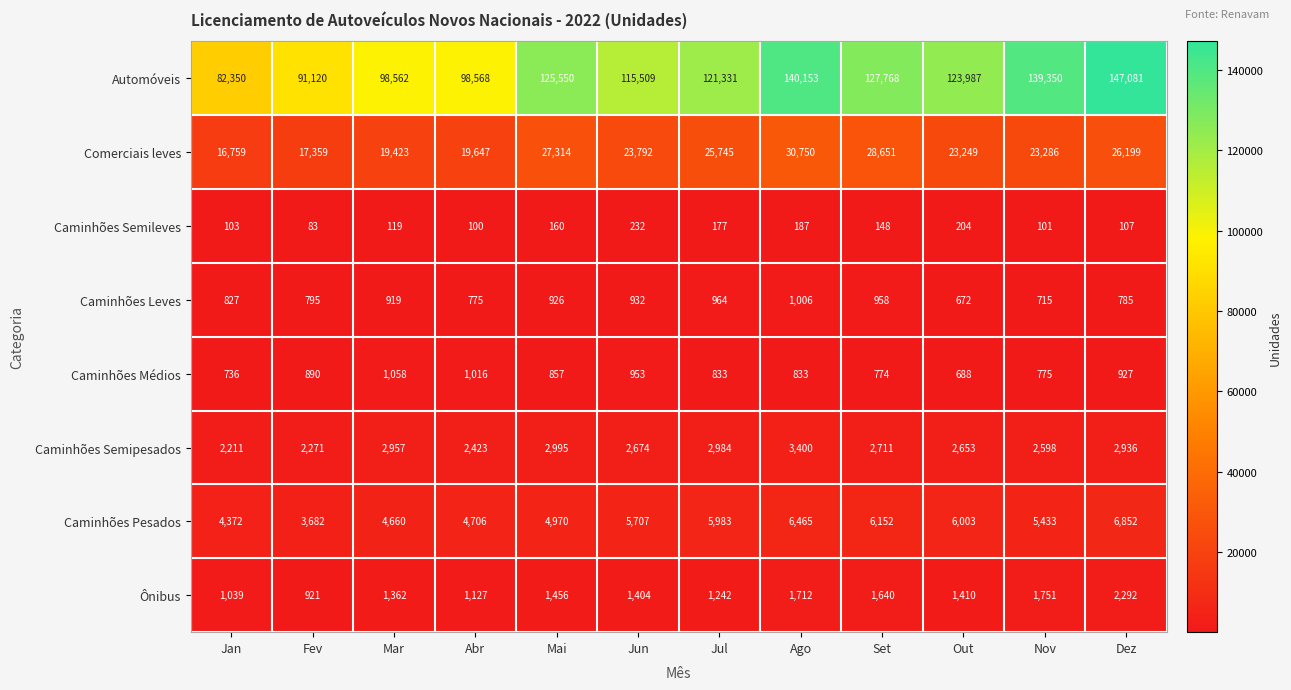

List the series in order of their peak value, highest first.

Automóveis, Comerciais leves, Caminhões Pesados, Caminhões Semipesados, Ônibus, Caminhões Médios, Caminhões Leves, Caminhões Semileves